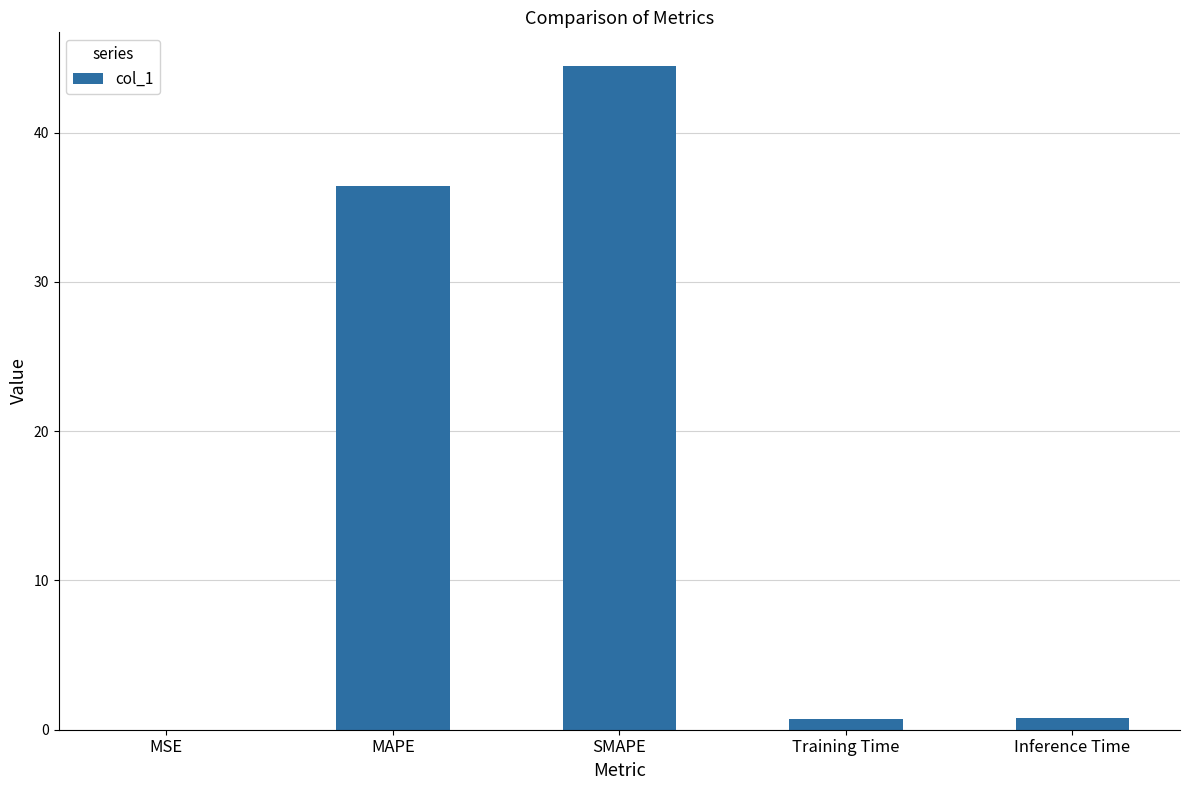

What is the sum of all values?

82.4